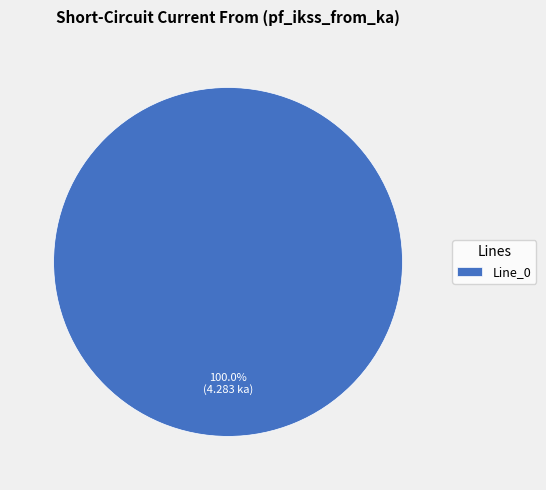

Rank the categories by value from highest to lowest.

Line_0